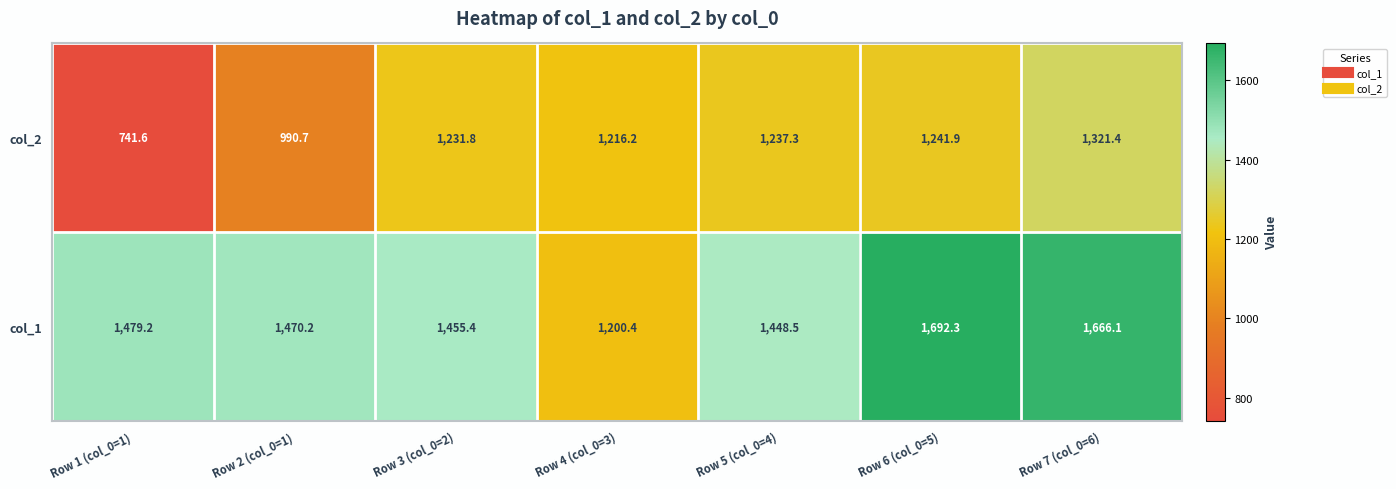

Which category has the highest value across all series?

Row 6 (col_0=5)